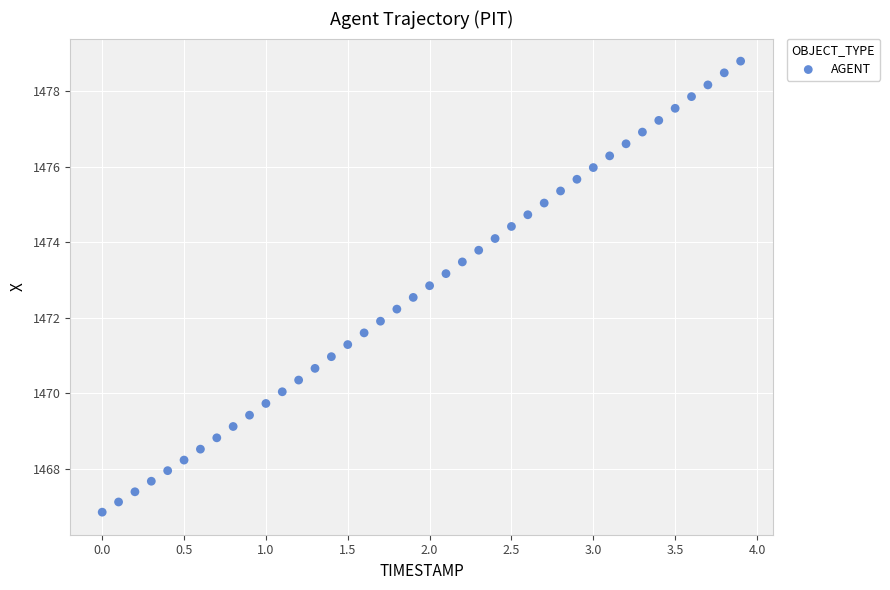

What is the range of X values (max minus min)?

3.9